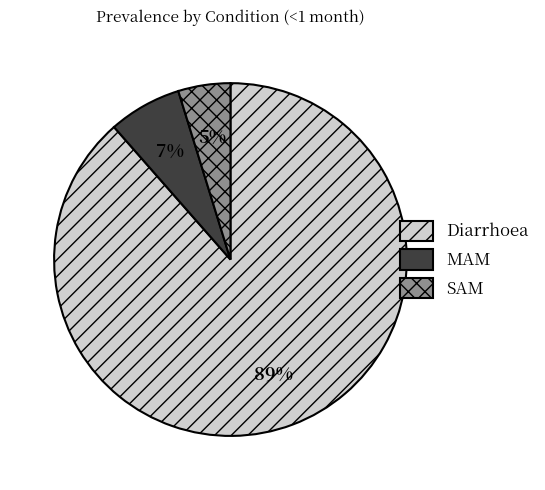

Is it true that MAM is 15% of the pie?

False